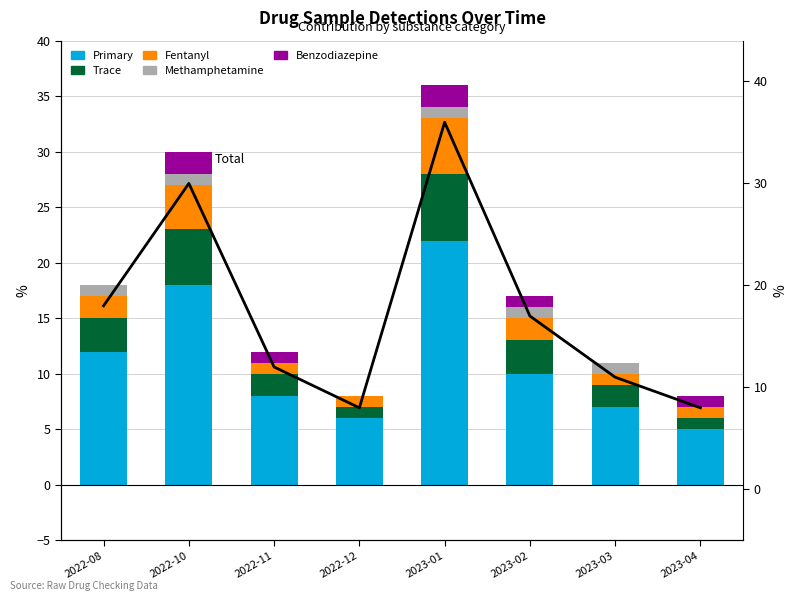

What is the label of the 1st bar from the right?

2023-04